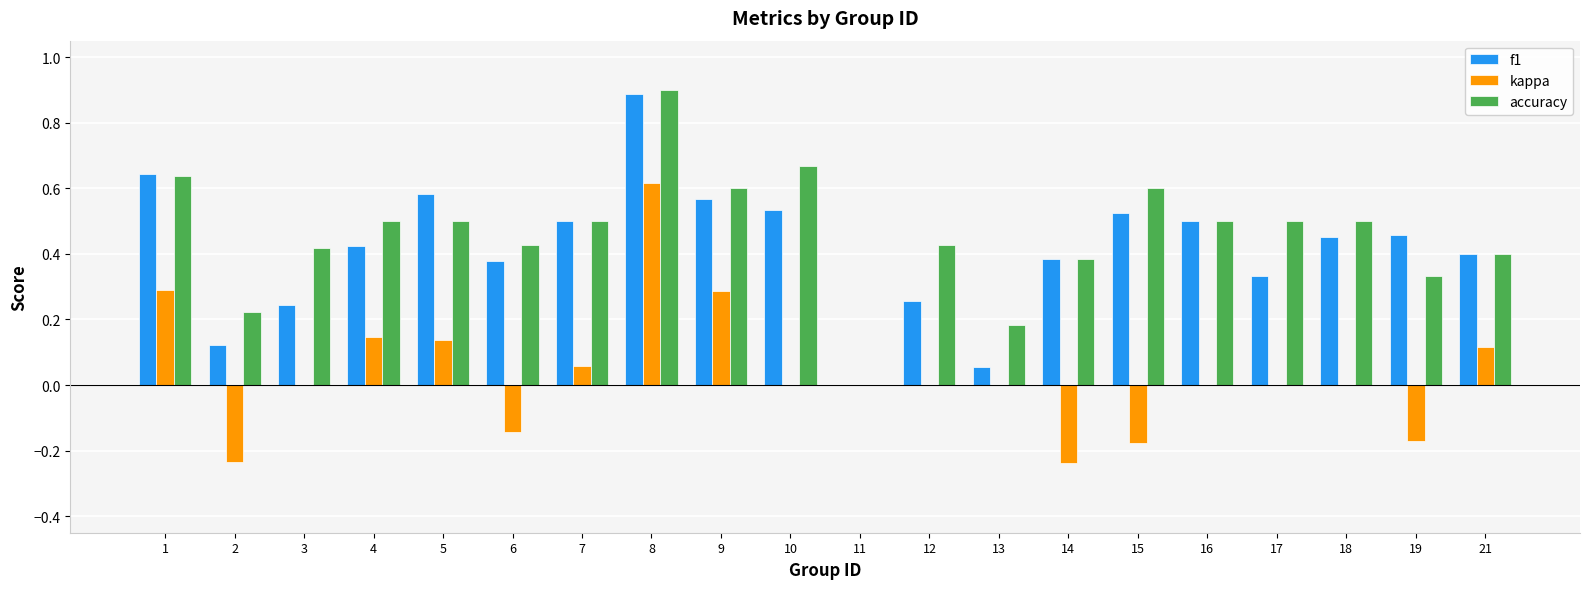

Between 1 and 15, which series saw the biggest shift?

kappa